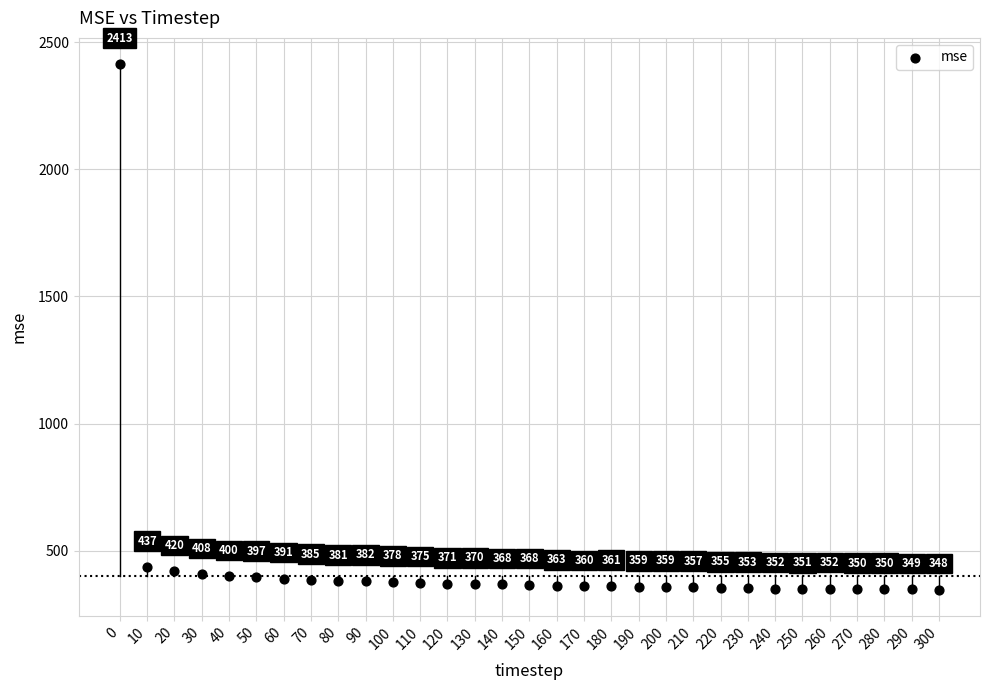

What is the range of Y values (max minus min)?

2065.6